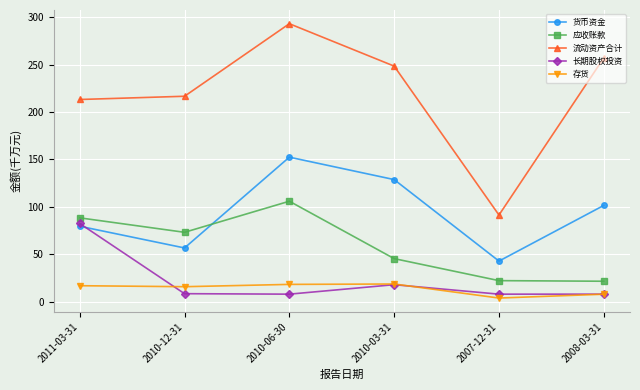

What is the label of the 2nd point from the right?

2007-12-31